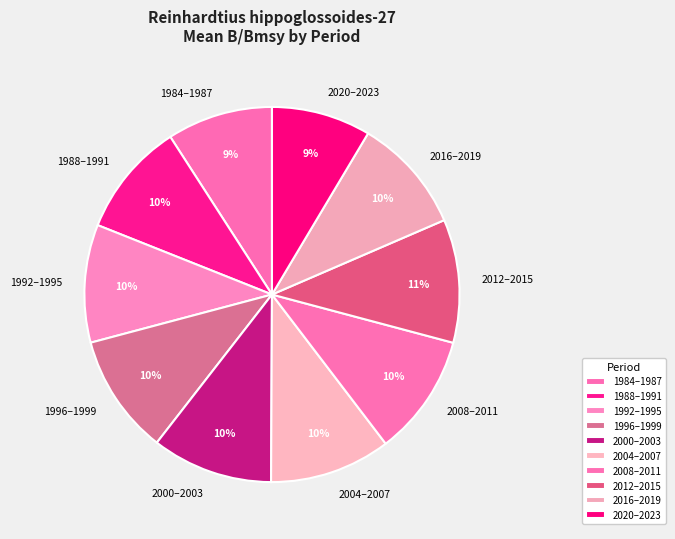

How many segments does this pie chart have?

10